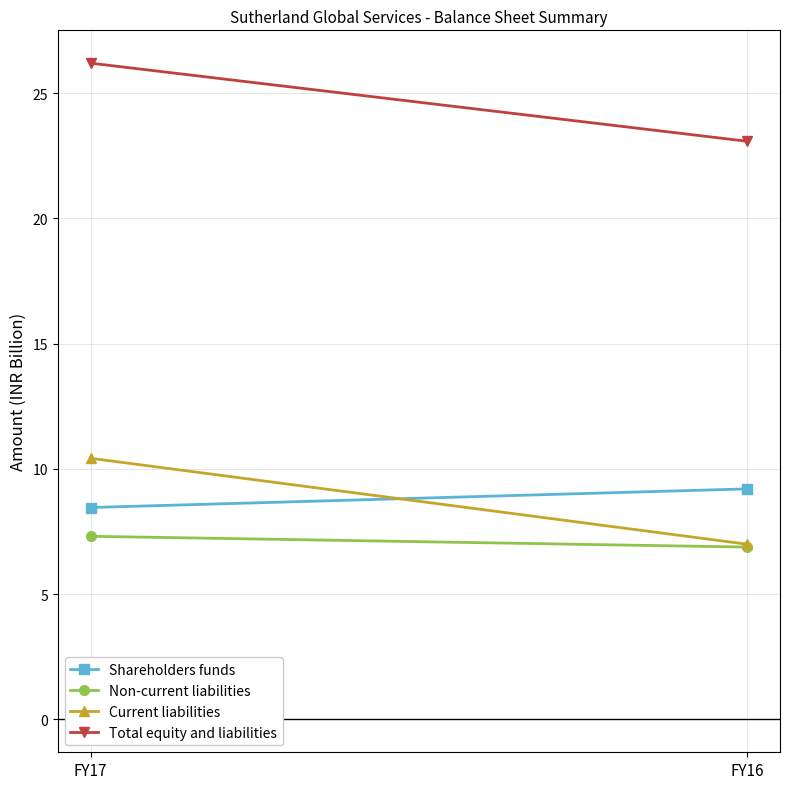

Where does the Shareholders funds series first go above 9?

FY16